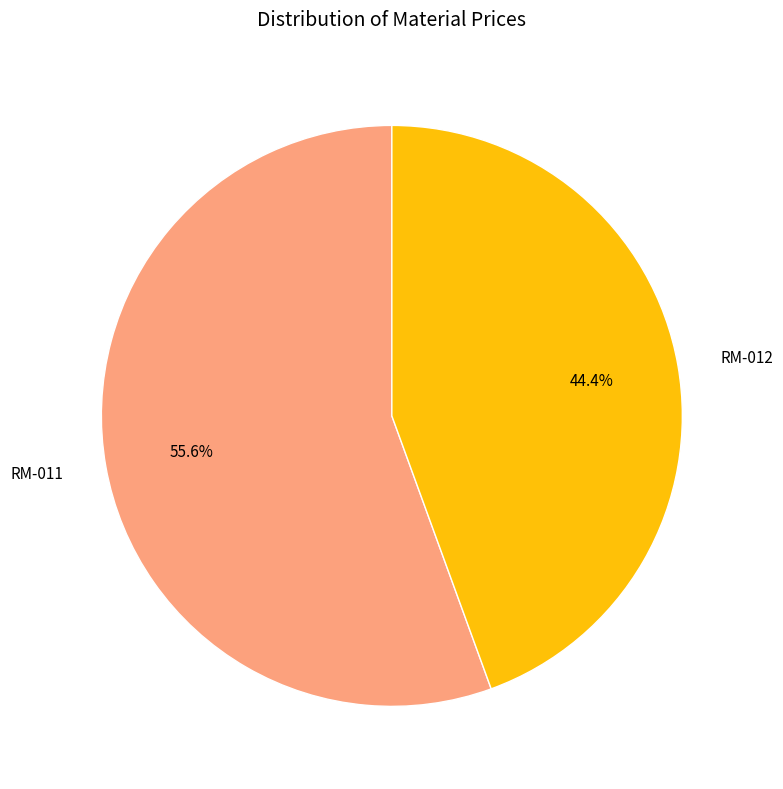

To the nearest percent, what portion does RM-012 represent?

44%